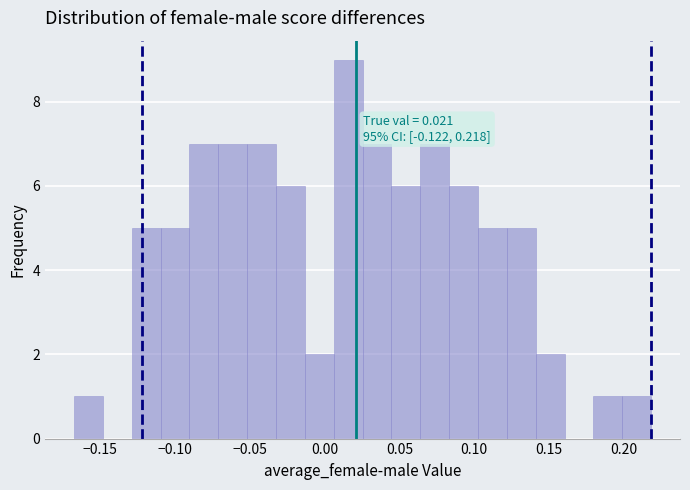

Around what value on the x-axis is the tallest bar? Give the approximate position of its centre, as read against the axis.

0.015